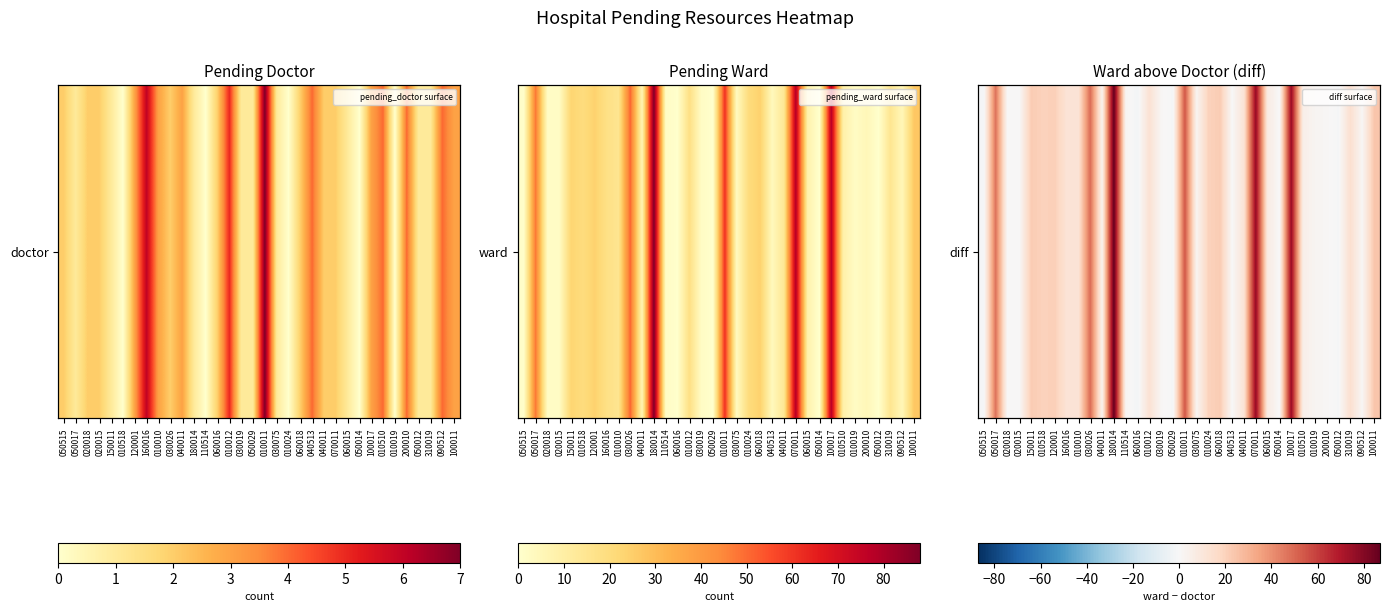

At which label does pending_ward surface first exceed 14?

050017